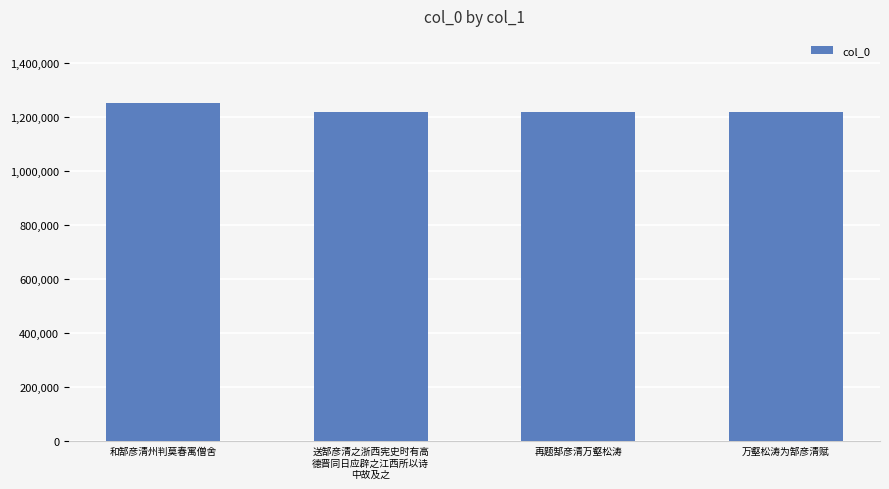

What position from the right is 万壑松涛为郜彦清赋?

1